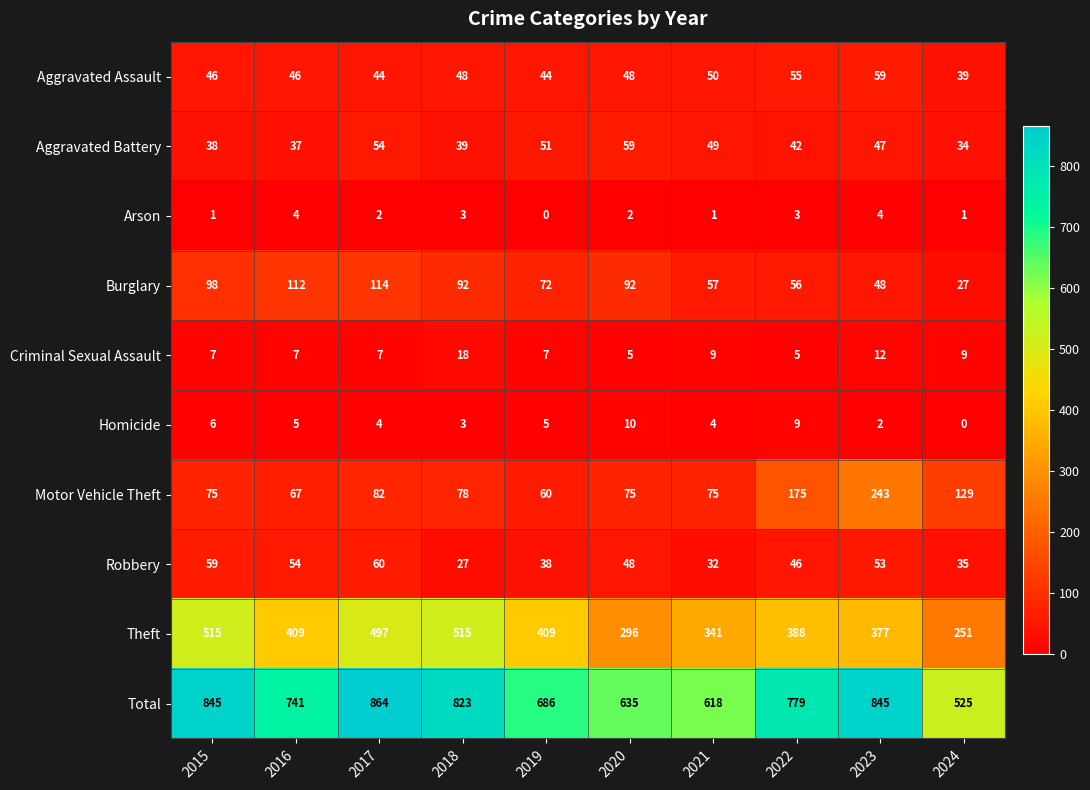

What is the total value across all series at 2018?

1646